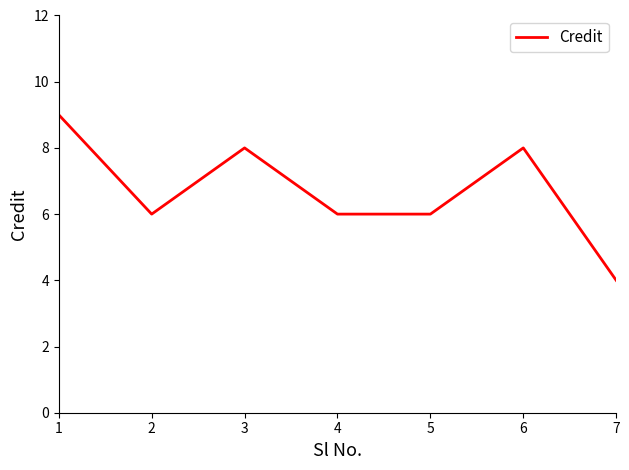

Which category has the highest value across all series?

1